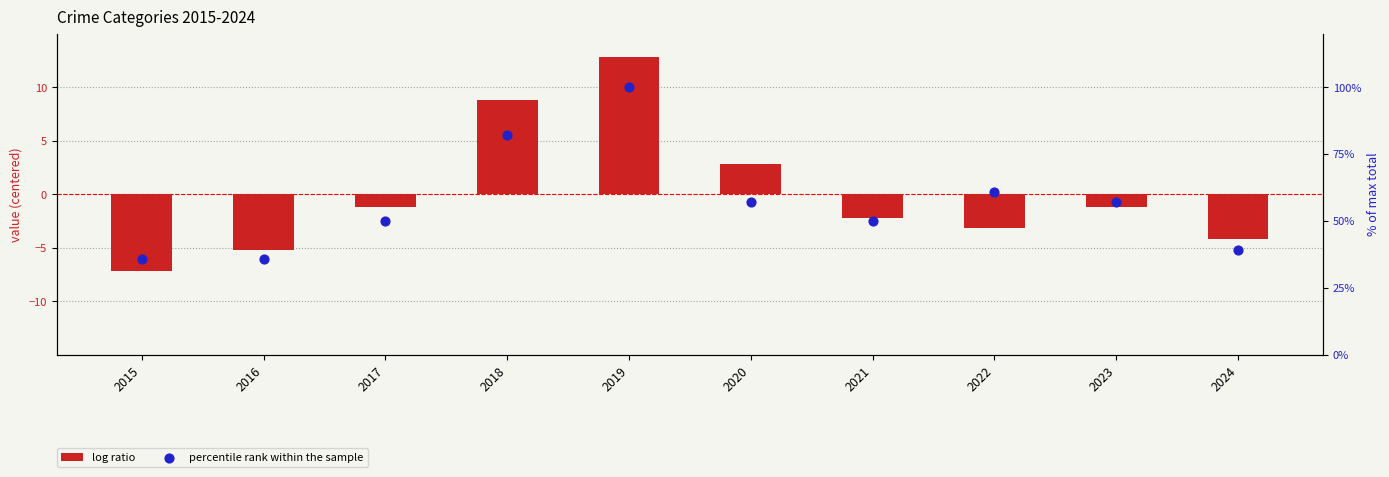

At how many categories does at least one series exceed 2?

10